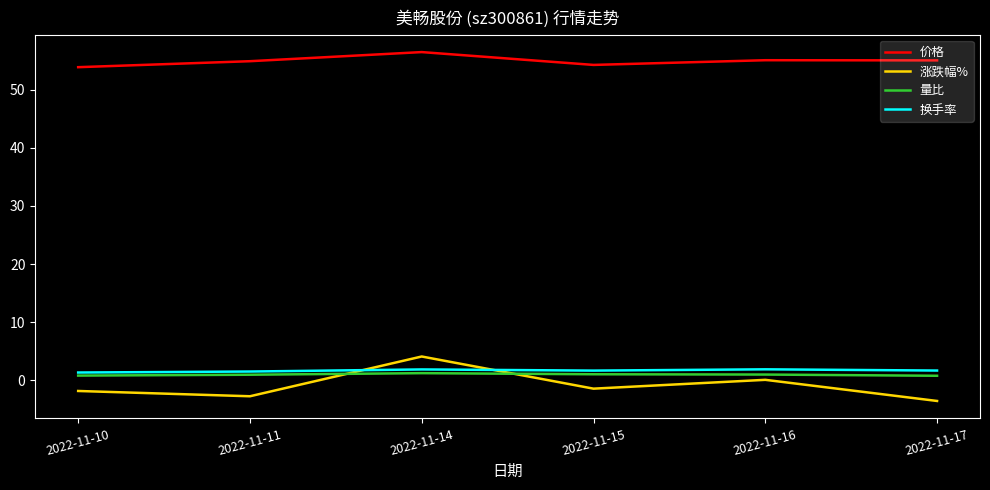

What is the difference between the 量比 values at 2022-11-16 and 2022-11-14?

0.2